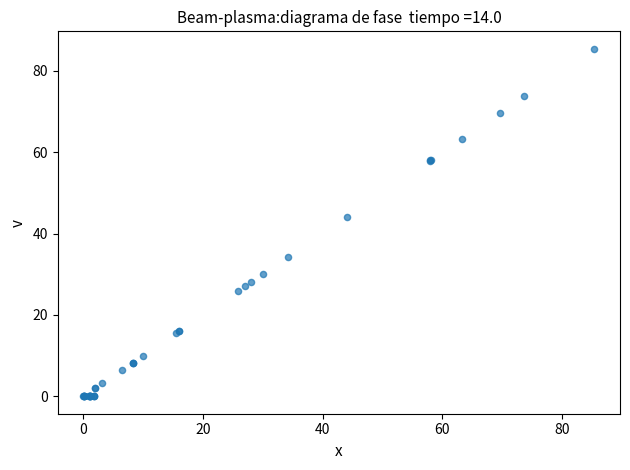

What Y value in the scatter plot is closest to 42?

44.0